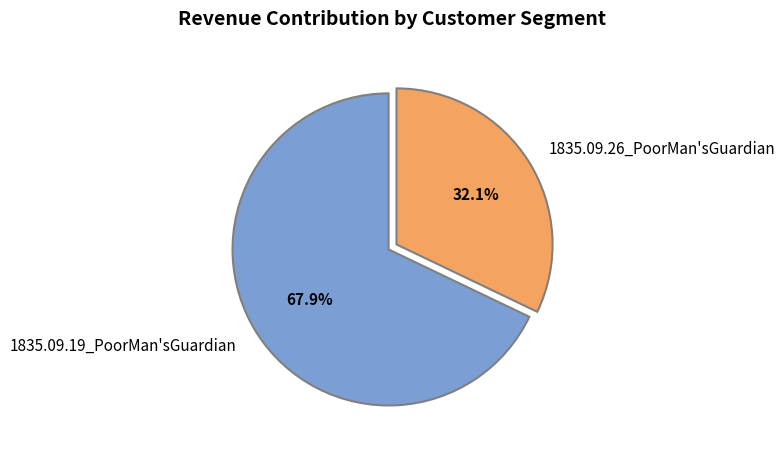

Combined, do 1835.09.26_PoorMan'sGuardian and 1835.09.19_PoorMan'sGuardian account for over 50%?

Yes